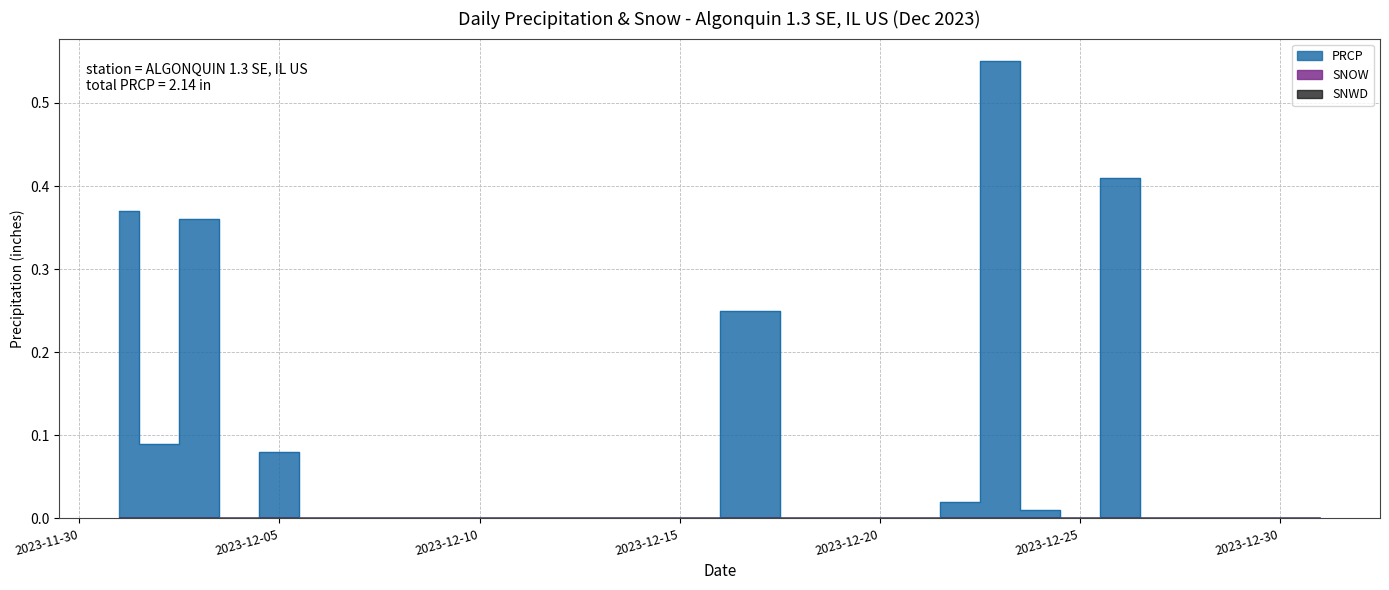

Where is the first local minimum for PRCP?

2023-12-02